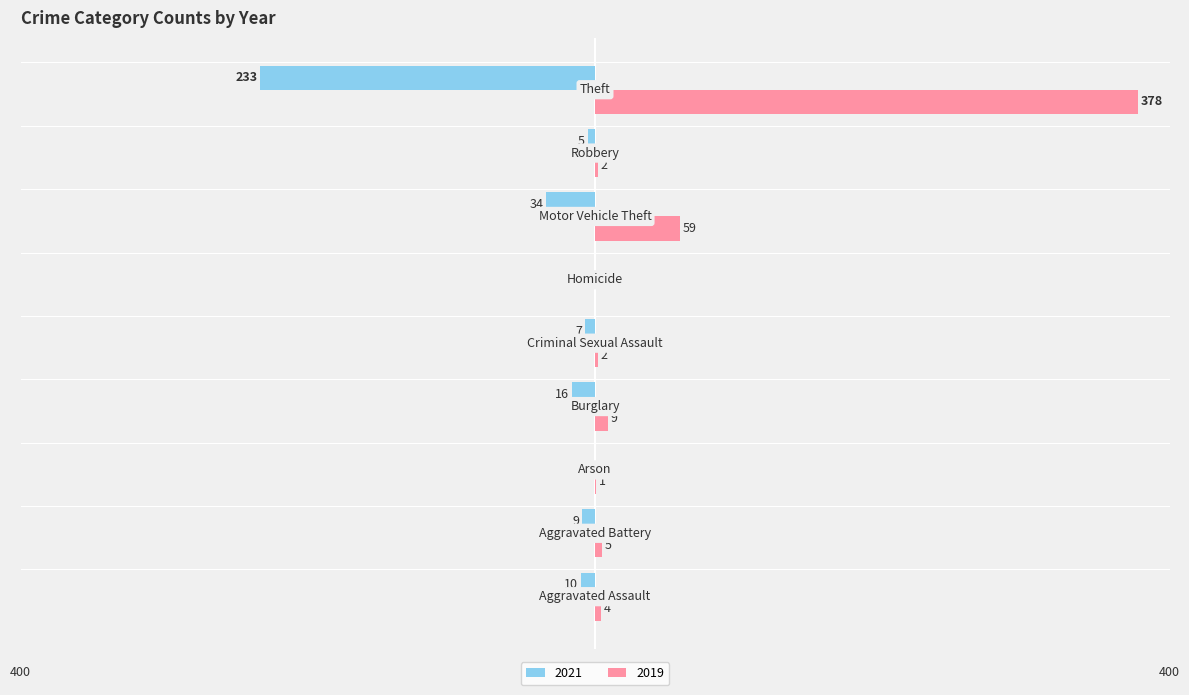

What are all the series names shown in the legend?

2021, 2019